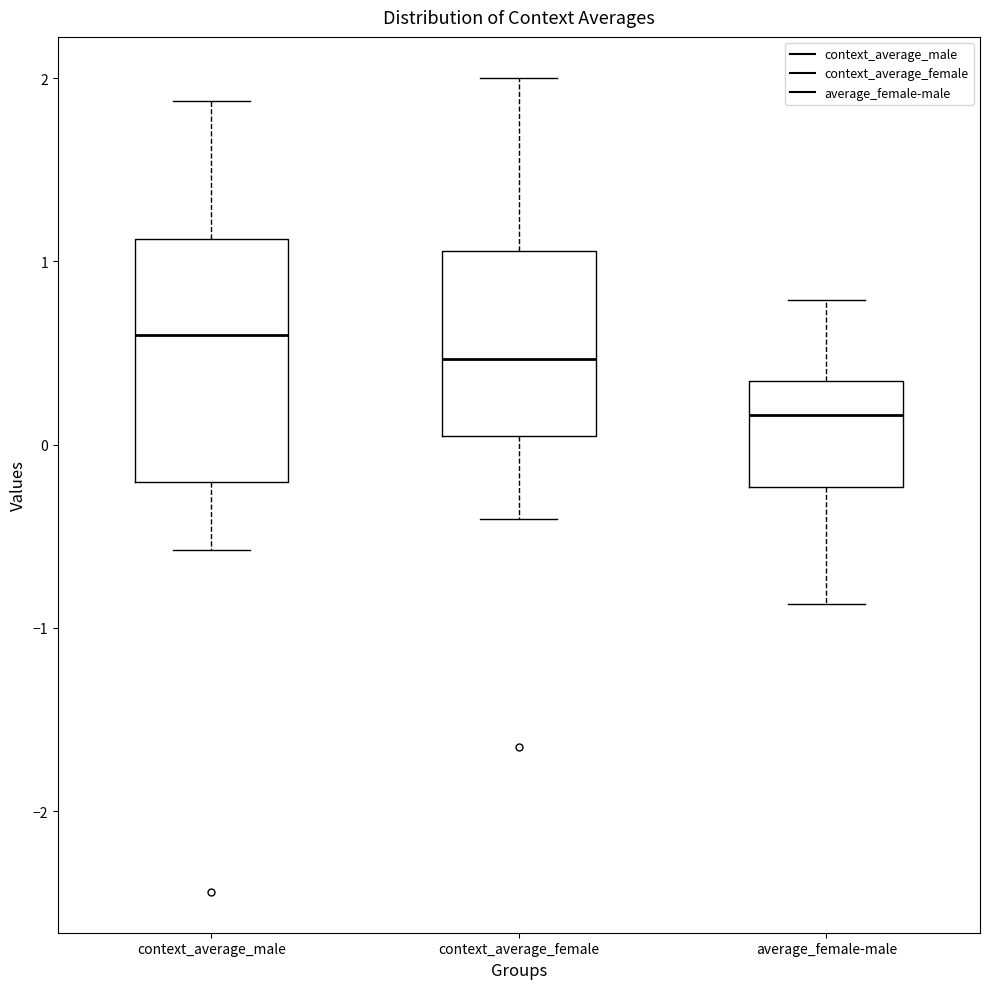

Where does the upper whisker of the box for average_female-male end on the y-axis? The values are not printed on the chart, so give them approximately, as read against the axis.

0.8